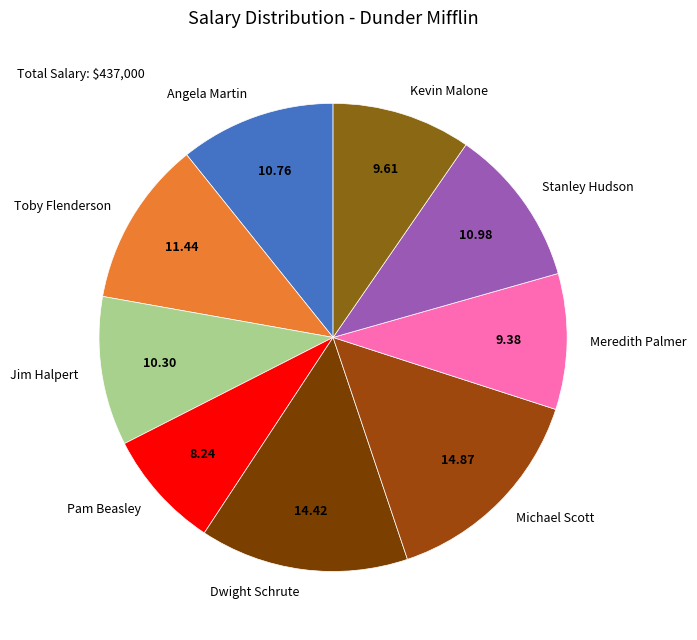

Do Angela Martin and Stanley Hudson together represent more than half of the pie?

No